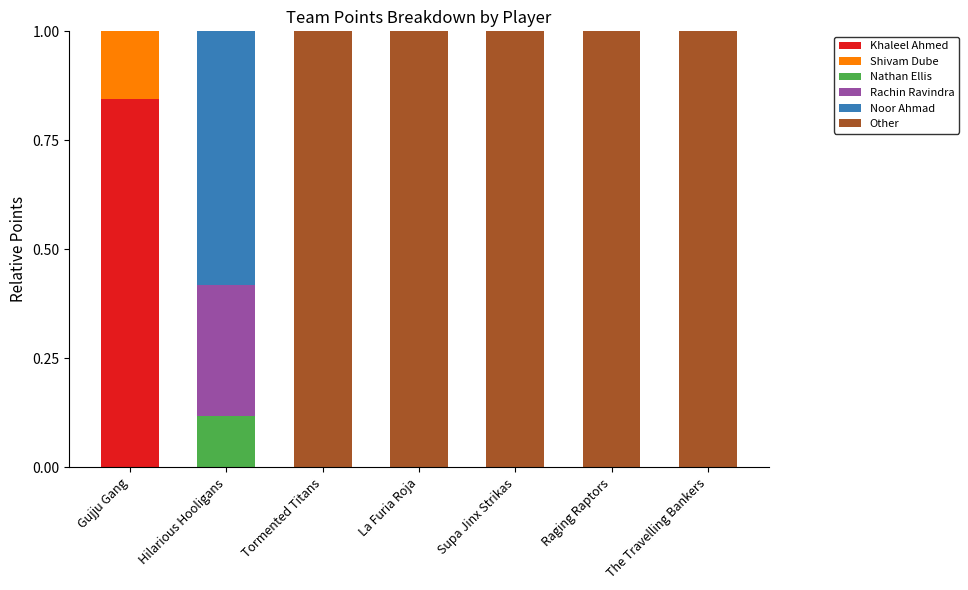

Are the bars horizontal?

No